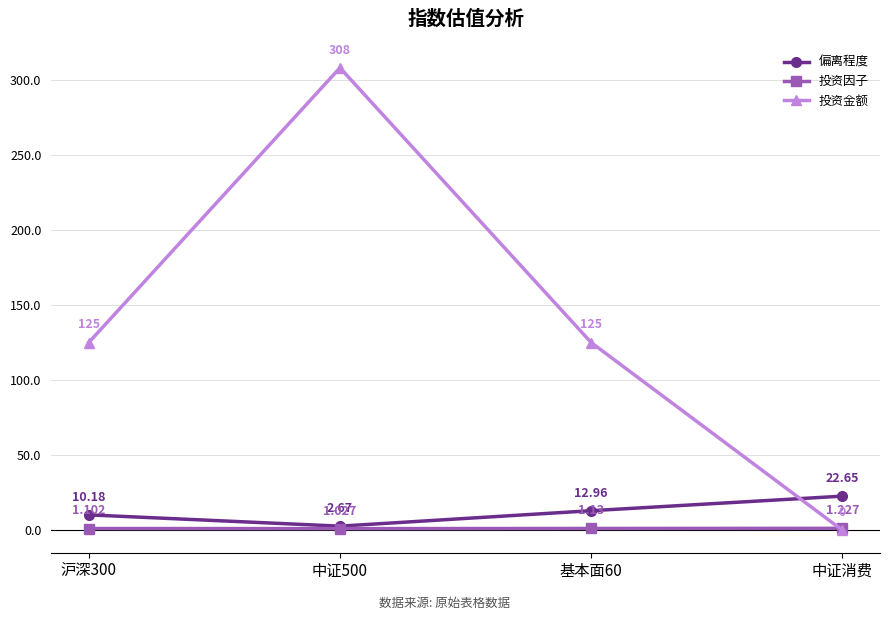

List the series in order of their peak value, highest first.

投资金额, 偏离程度, 投资因子